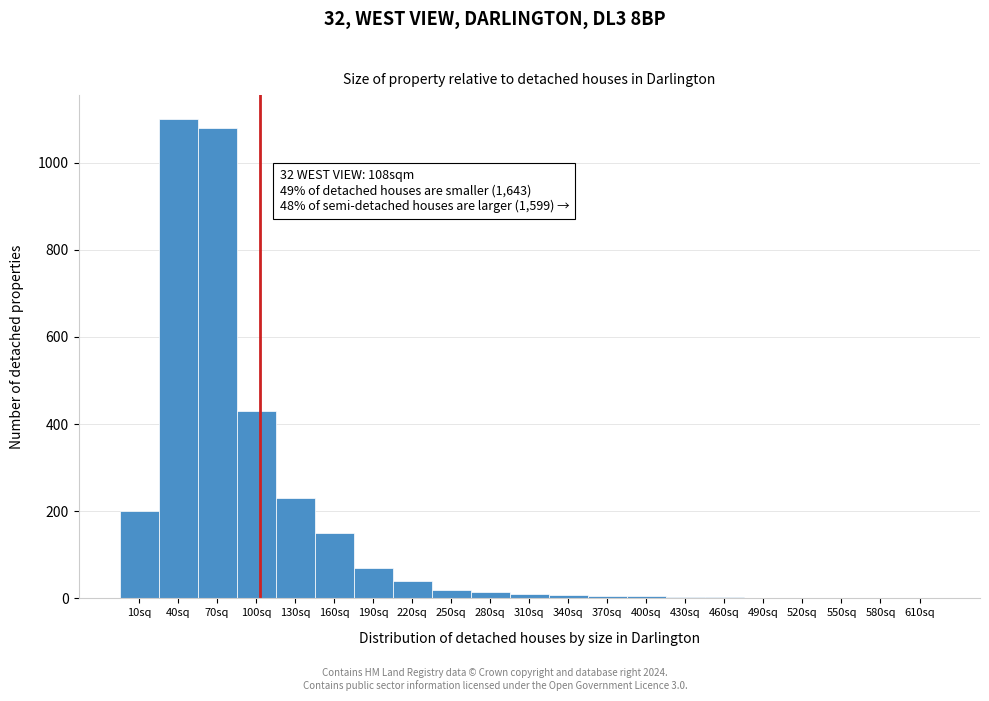

Which range on the x-axis has the tallest bar?

30 to 60